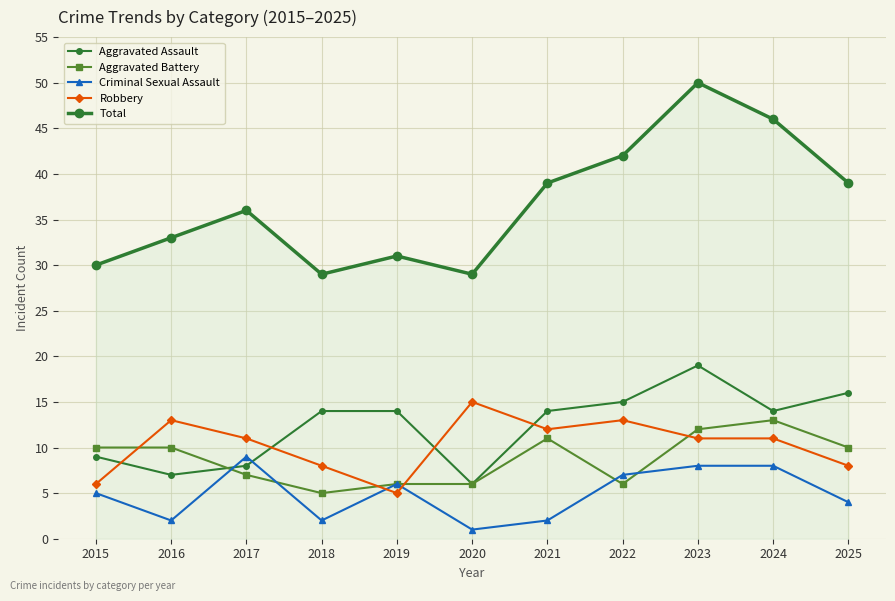

Where is the first local maximum for Aggravated Battery?

2021